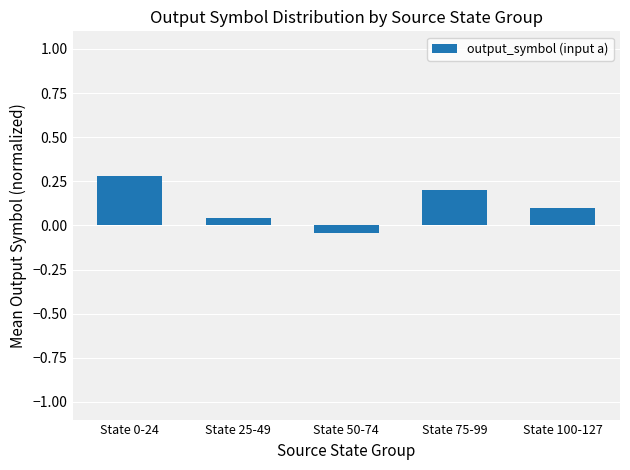

What is the sum of all values?

0.6